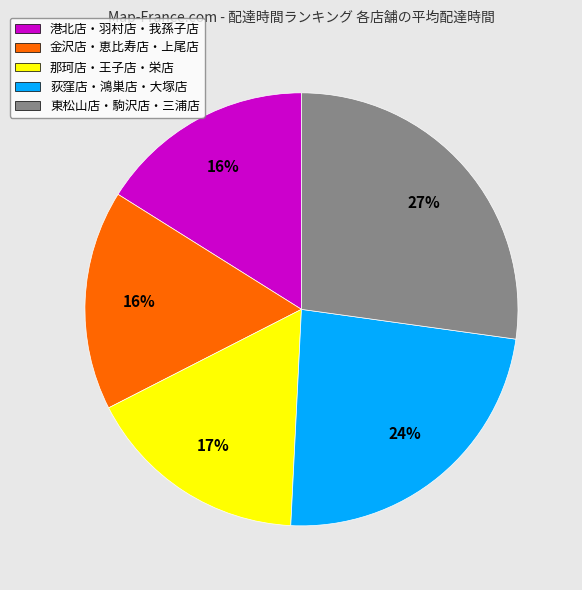

What is the largest slice in the pie chart?

東松山店・駒沢店・三浦店